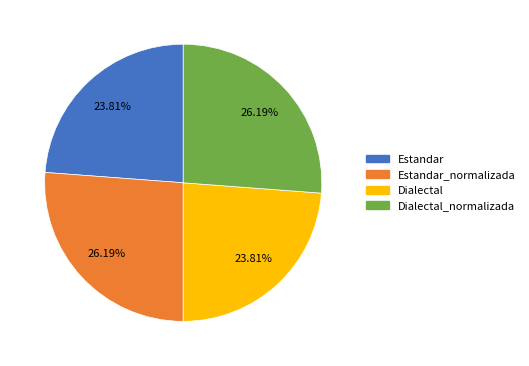

Does any single category account for the majority?

No